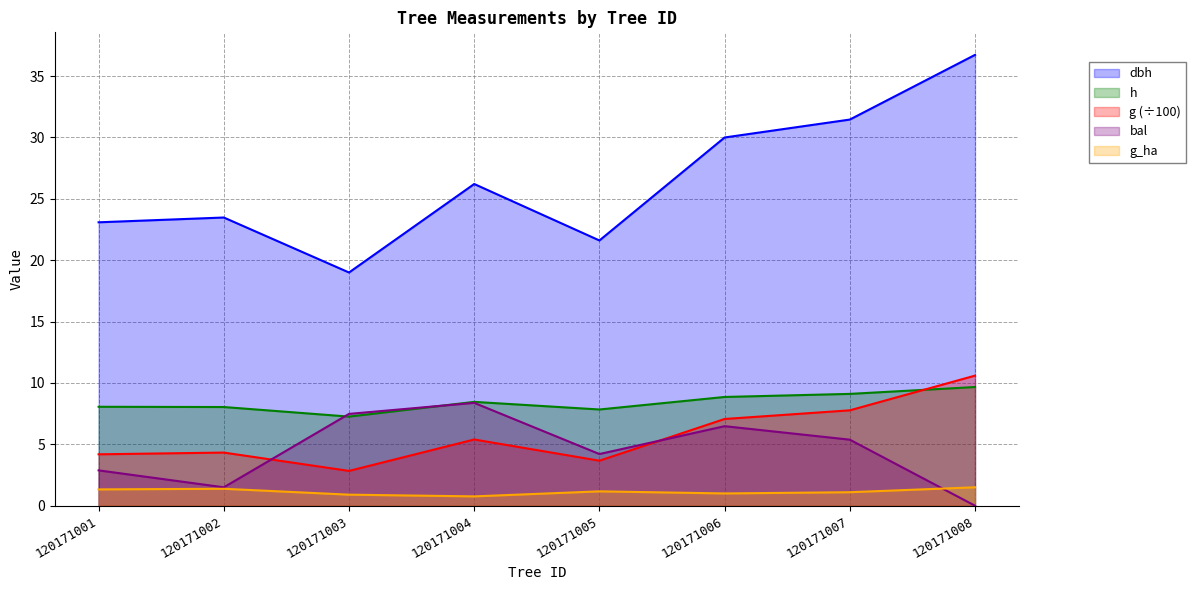

Between 120171005 and 120171007, which series saw the biggest shift?

dbh